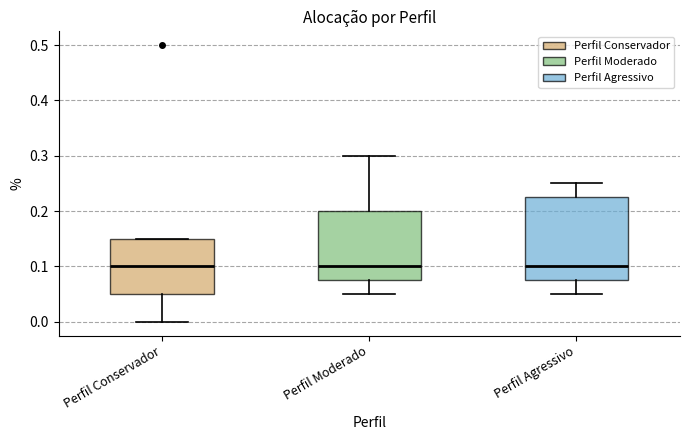

Reading left to right, transcribe this box plot: for each box, give where its median line is, the range the box spans, and where its two whiskers end, as read against the y-axis. The values are not printed on the chart, so give them approximately, as read against the axis.

Perfil Conservador: median 0.10, box 0.05 to 0.15, whiskers 0.00 to 0.15
Perfil Moderado: median 0.10, box 0.08 to 0.20, whiskers 0.05 to 0.30
Perfil Agressivo: median 0.10, box 0.08 to 0.23, whiskers 0.05 to 0.25